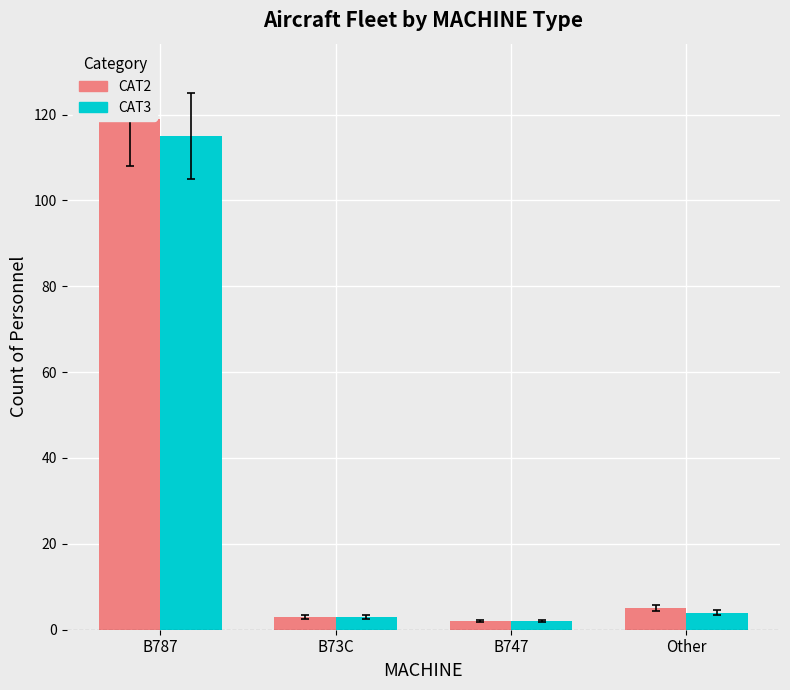

How many data points does each series have?

4